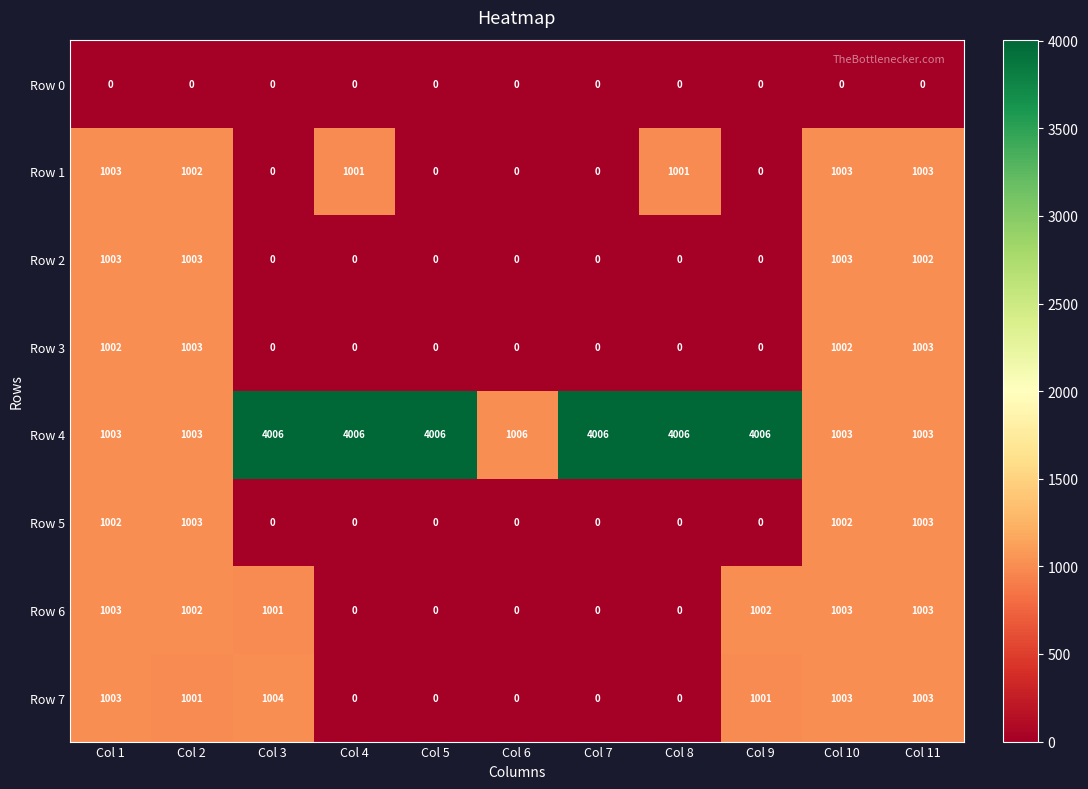

What is the total value across all series at Col 5?

4006